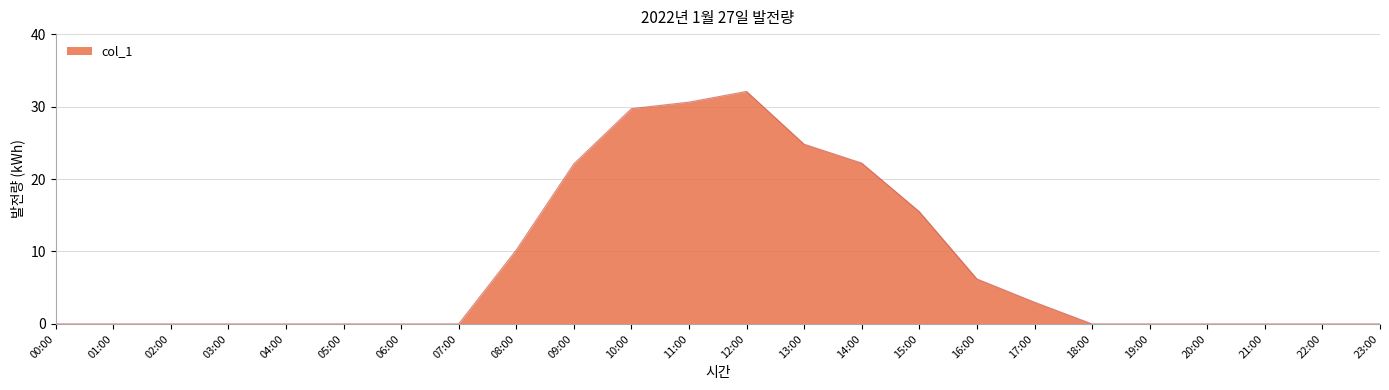

Which has a higher value, 08:00 or 06:00?

08:00